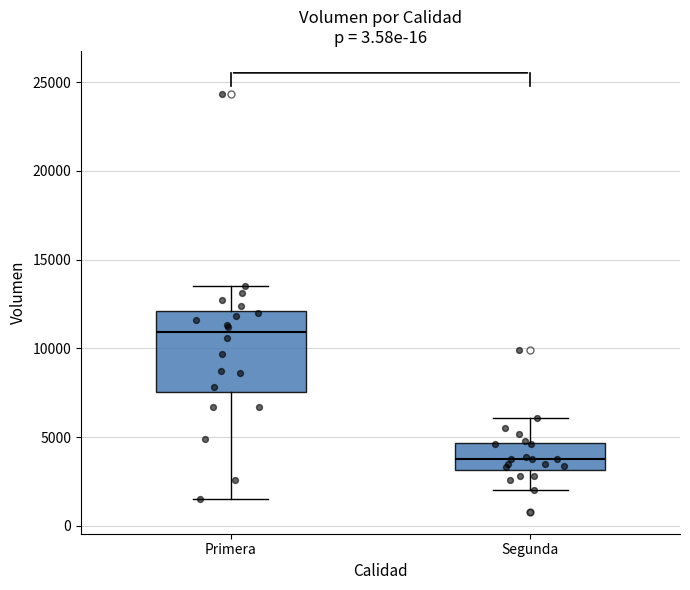

Reading left to right, read every box against the y-axis: the position of its median line, the range the box covers, and the ends of its whiskers. The values are not printed on the chart, so give them approximately, as read against the axis.

Primera: median 11000, box 7500 to 12000, whiskers 1500 to 13500
Segunda: median 4000, box 3000 to 4500, whiskers 2000 to 6000